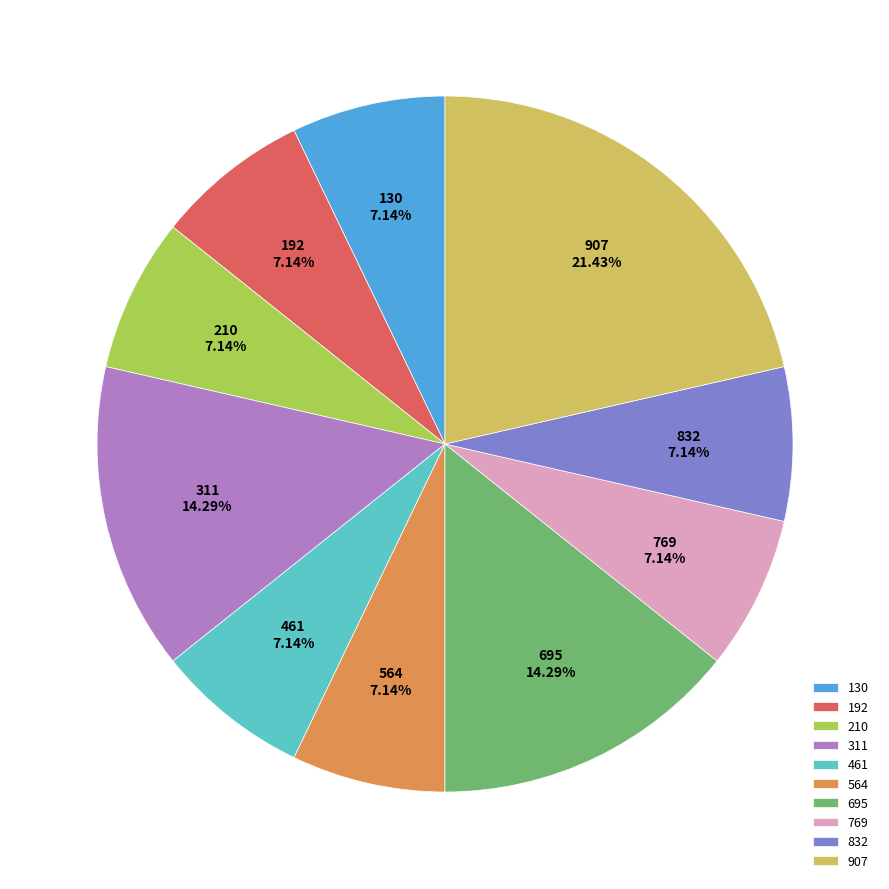

What portion of the pie excludes 907?

78.6%